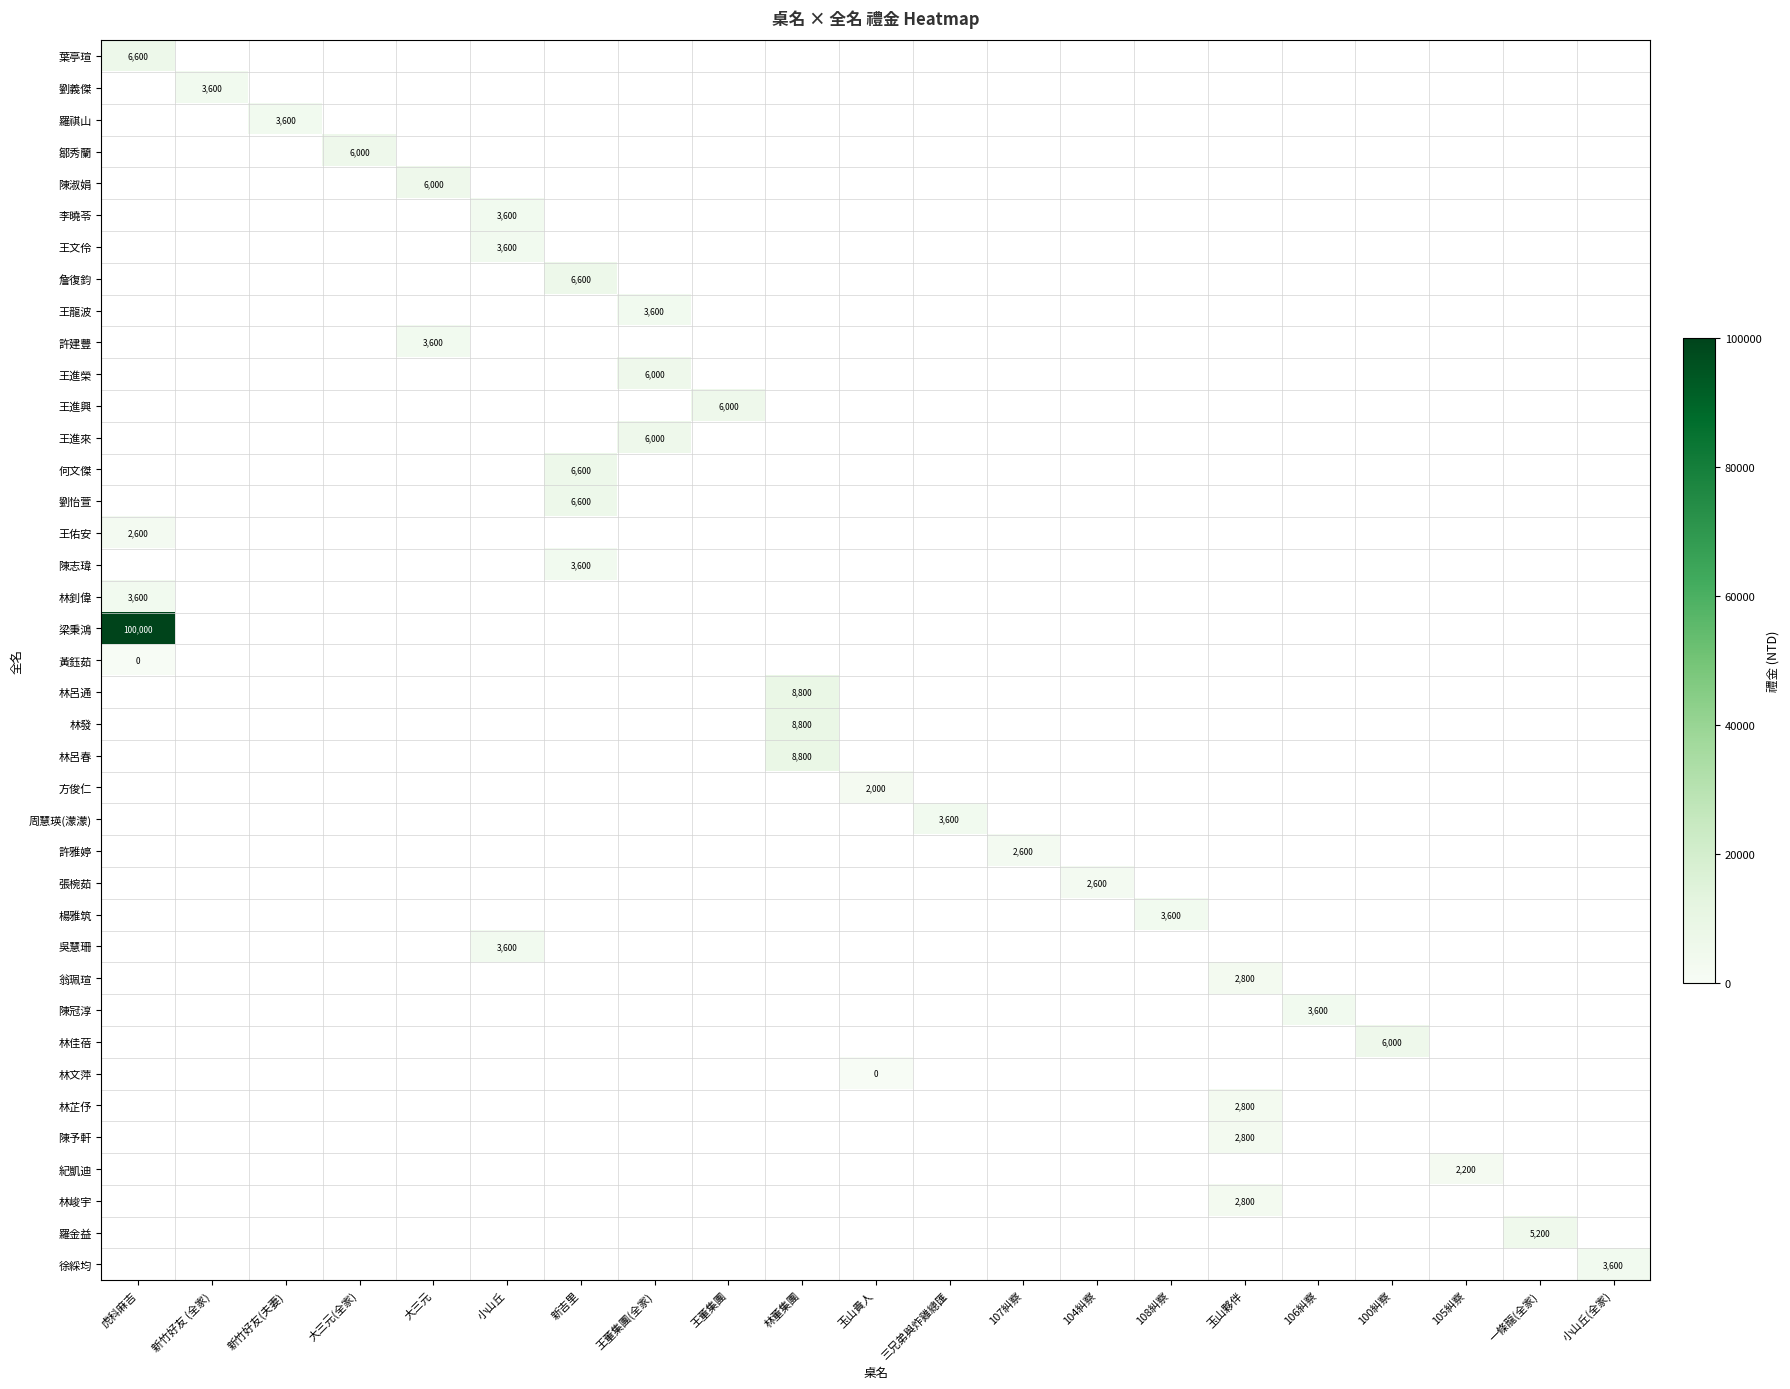

How many series are shown in this chart?

39